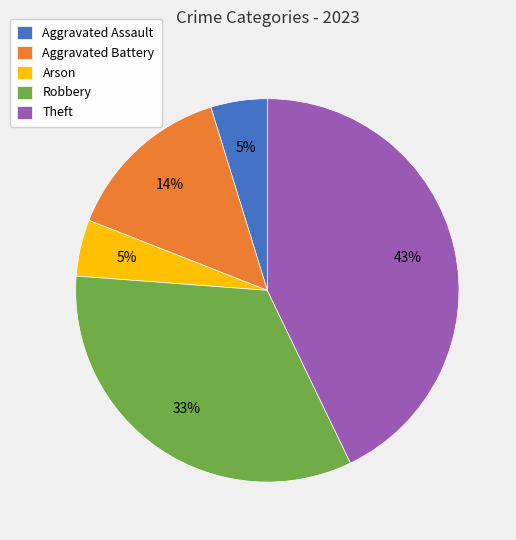

How many slices are in this pie chart?

5